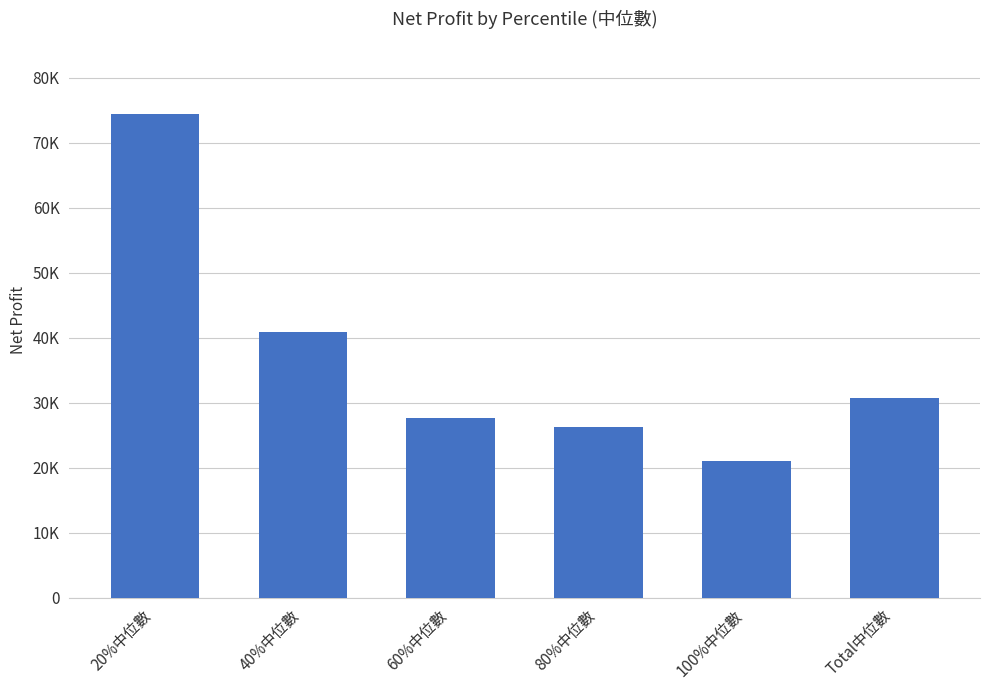

The chart shows a value of 27738.0 at 60%中位數. True or false?

True